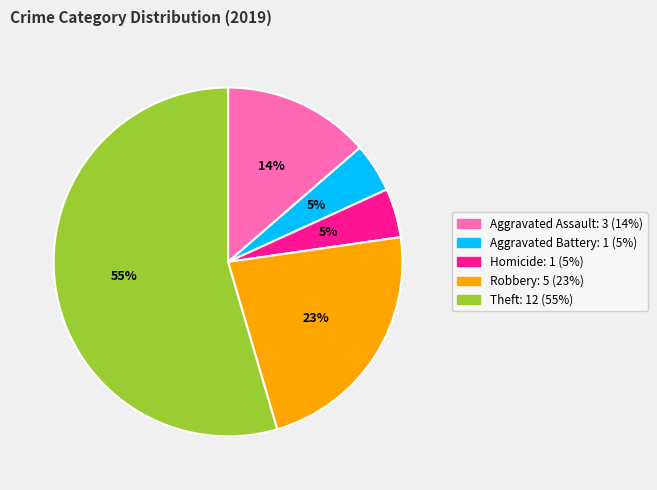

To the nearest percent, what is the average slice percentage?

20%